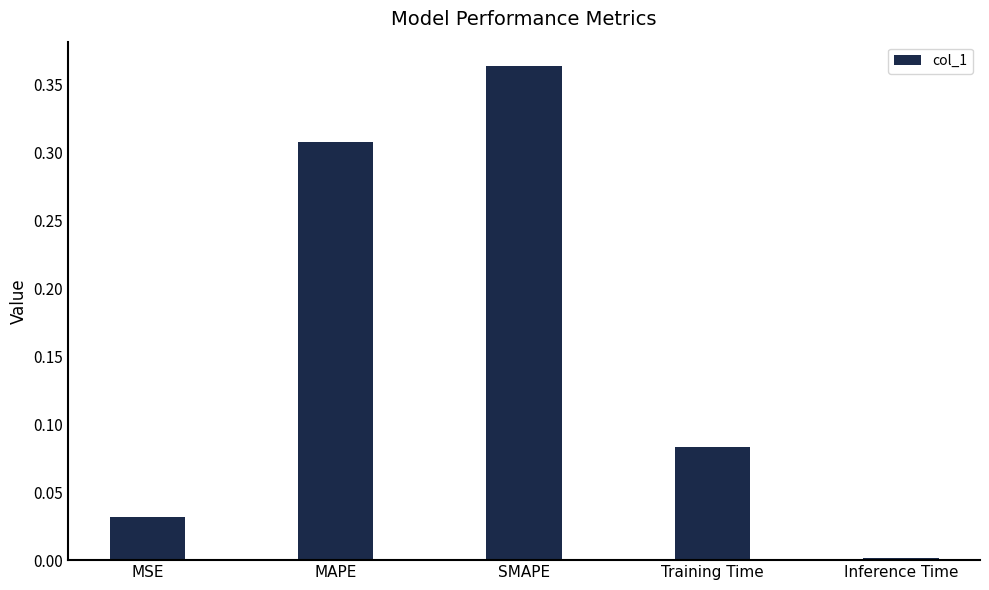

Is it true that the value at SMAPE is 0.6?

False